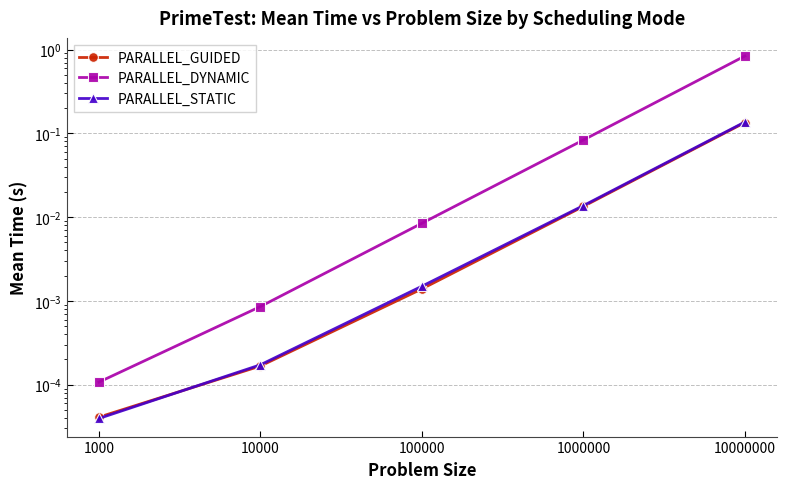

List the labels in order of PARALLEL_DYNAMIC value, largest first.

10000000, 1000000, 100000, 10000, 1000